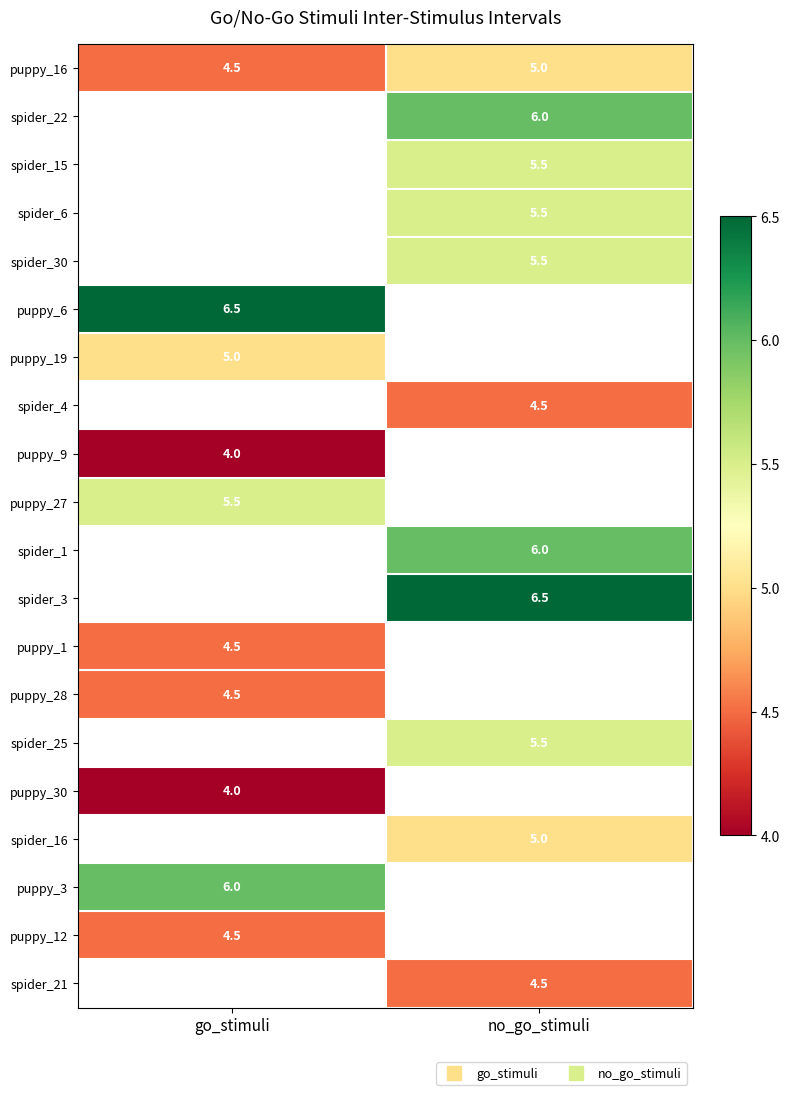

Which category has the highest value in the puppy_19 series?

go_stimuli